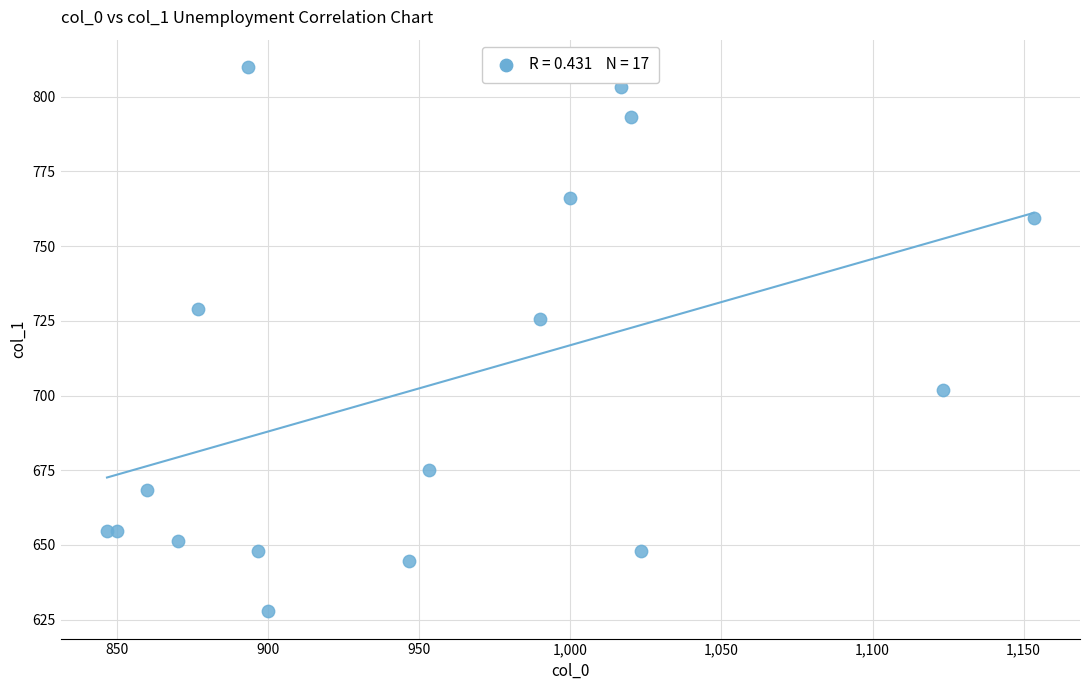

What Y value in the scatter plot is closest to 718?

725.6